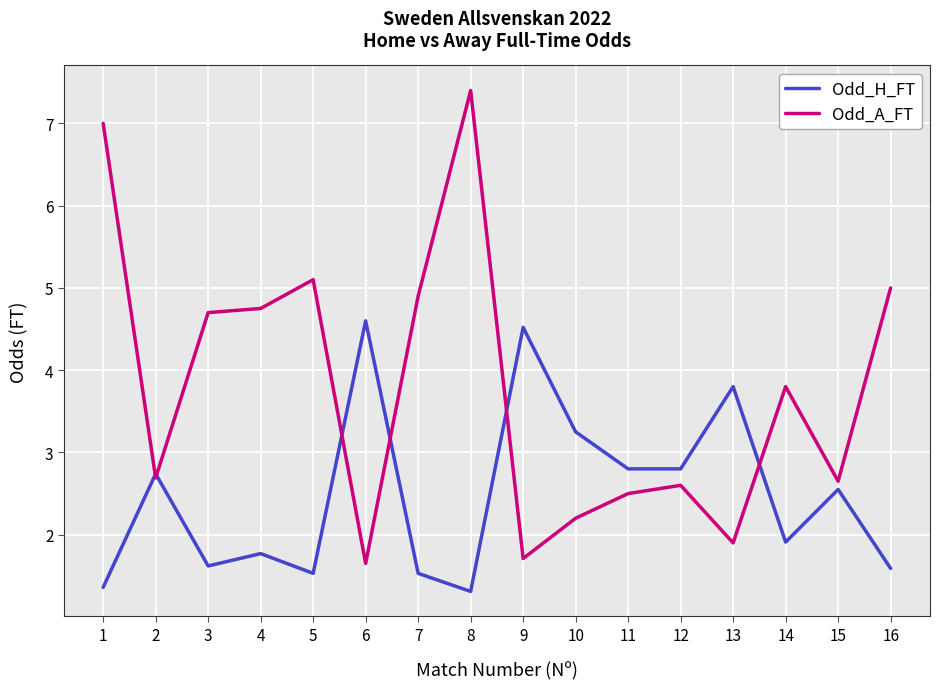

At which category does Odd_H_FT reach its first local valley?

3